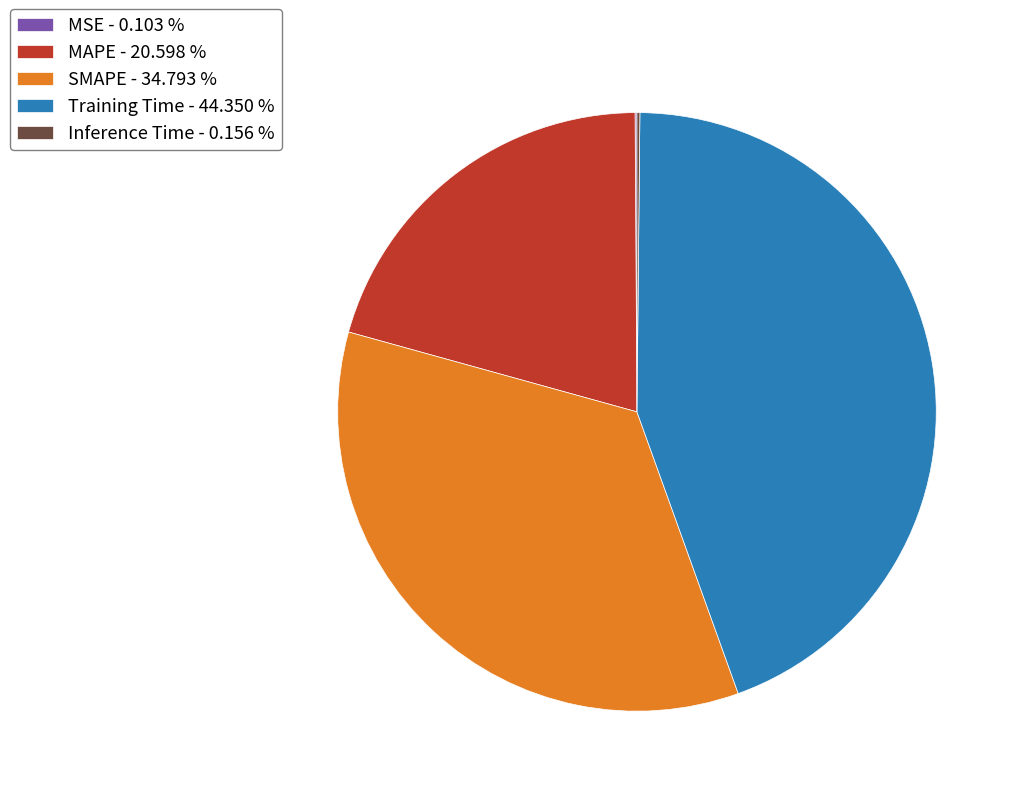

Is it true that MAPE is 6% of the pie?

False